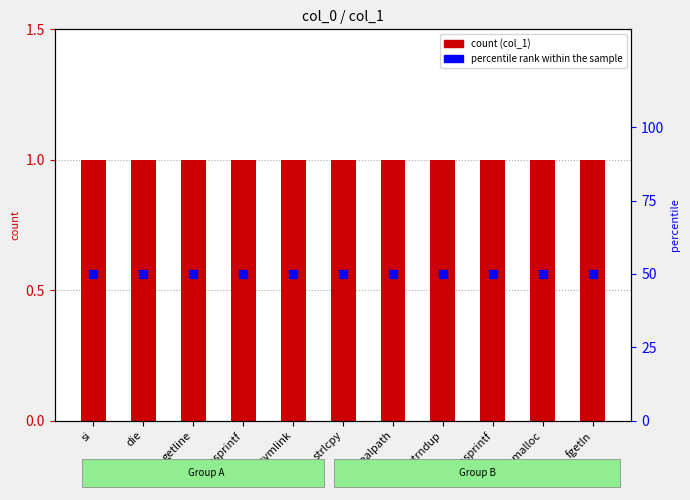

Which series reaches the minimum Y coordinate?

col_1